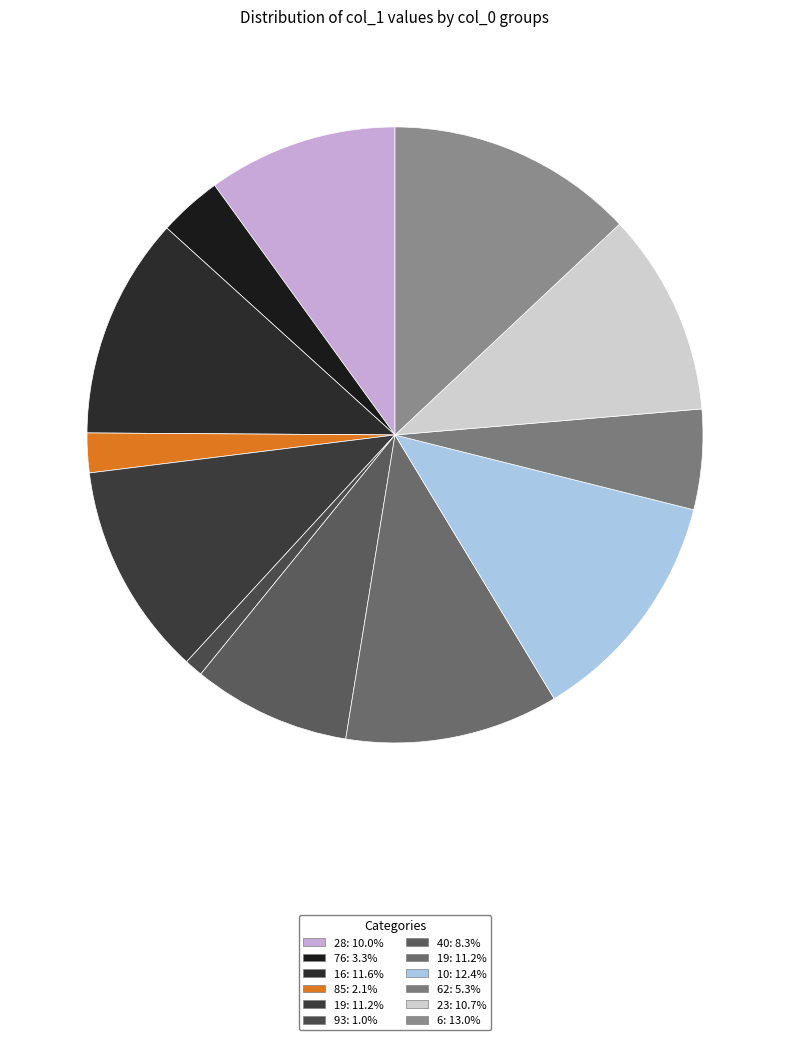

Which category has the biggest portion of the pie?

6